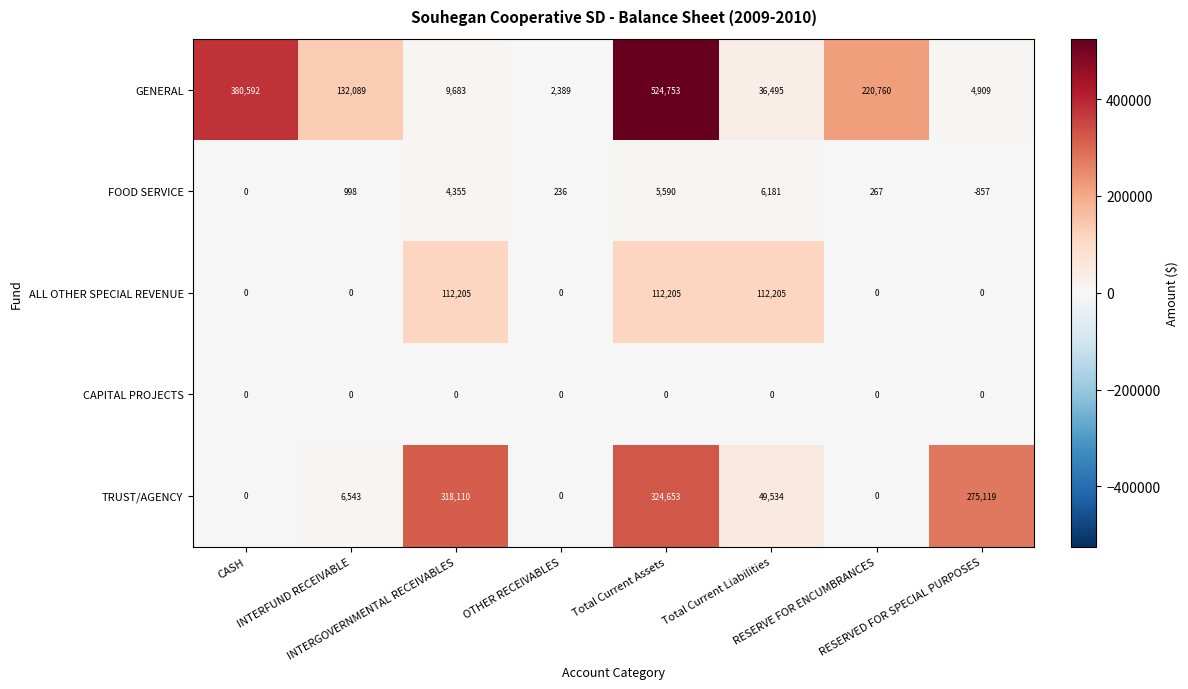

What is the sum of all FOOD SERVICE values?

16770